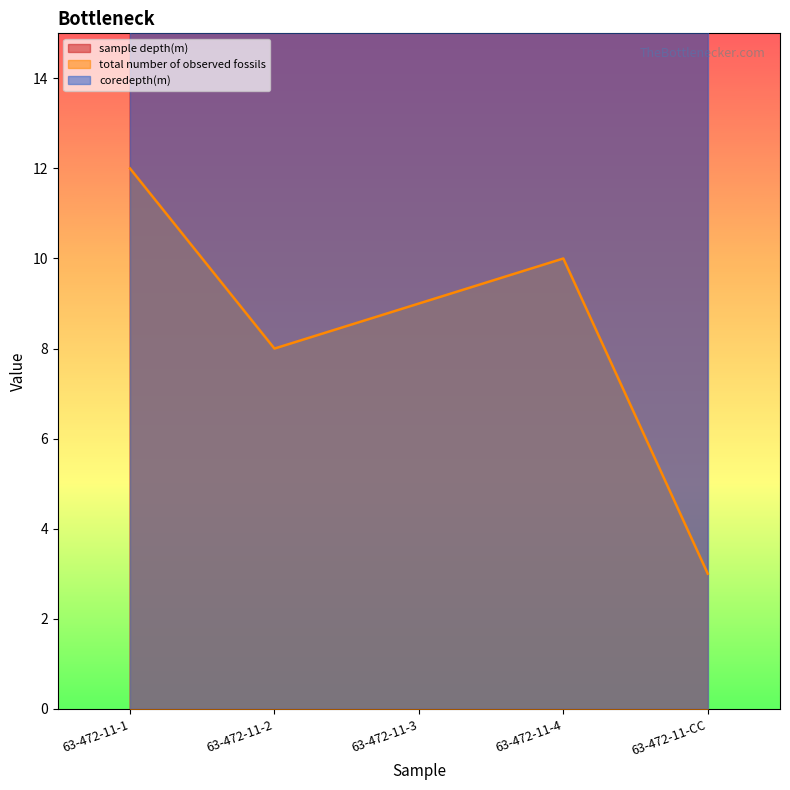

What is the maximum value for total number of observed fossils?

12